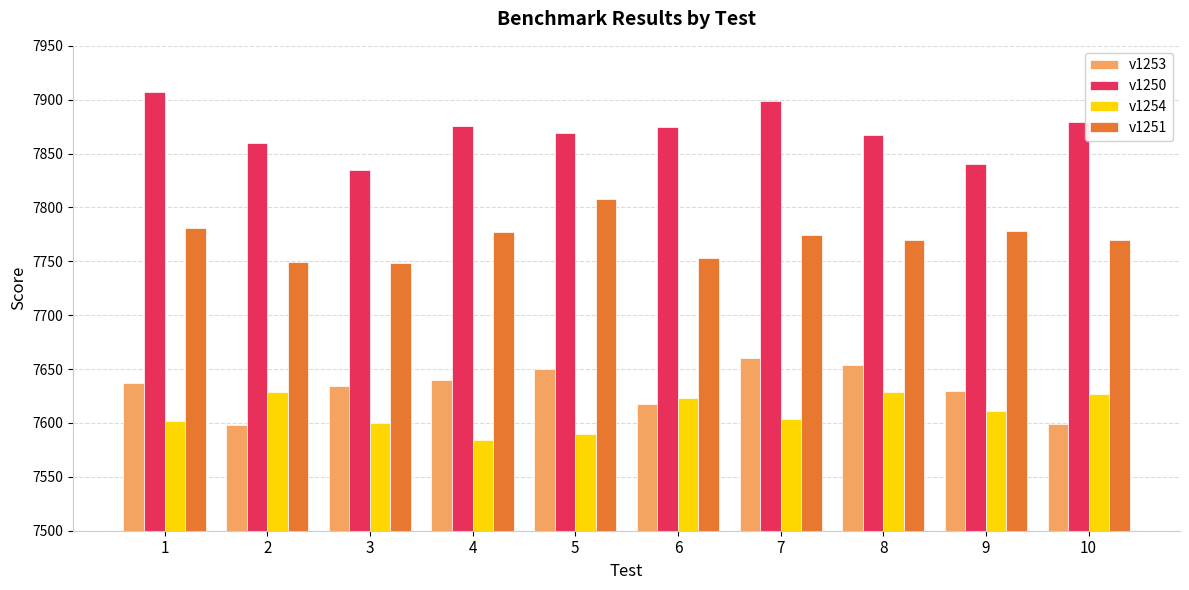

What is the average value of the v1251 series?

7771